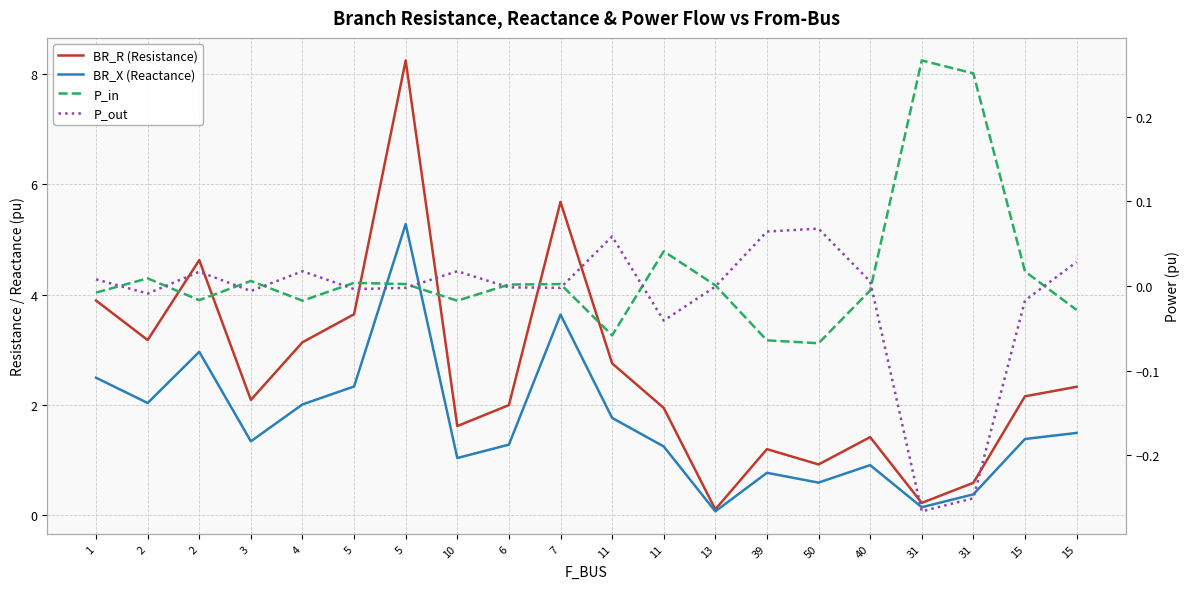

The BR_X (Reactance) series shows 2.0 at 2. True or false?

True